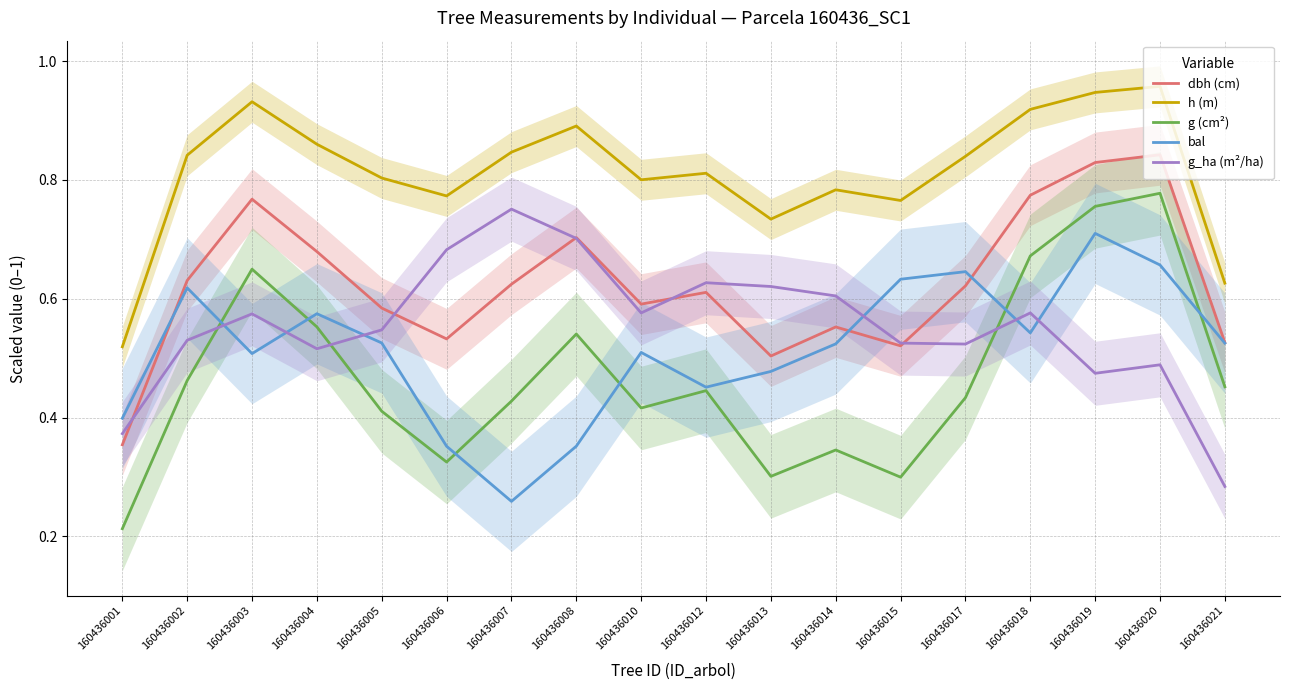

Between 160436001 and 160436021, which series saw the biggest shift?

g (cm²)